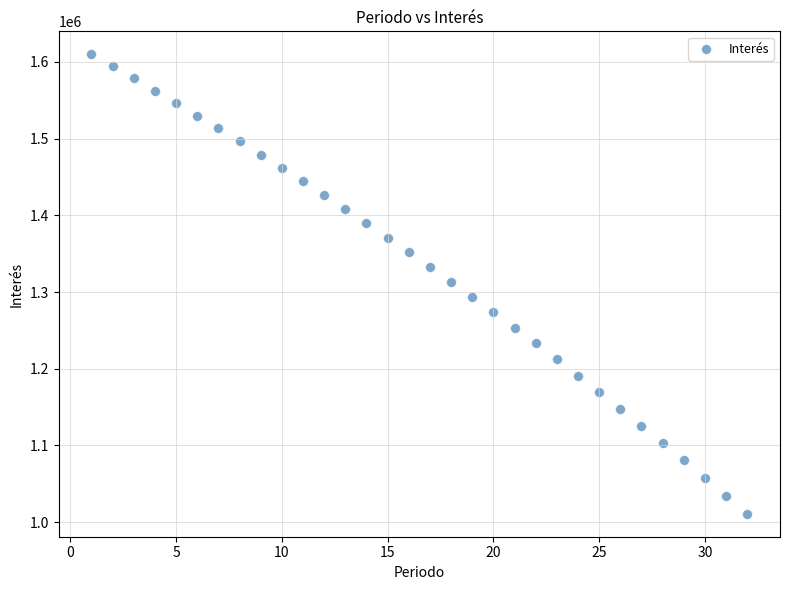

What is the range of Y values (max minus min)?

599190.7